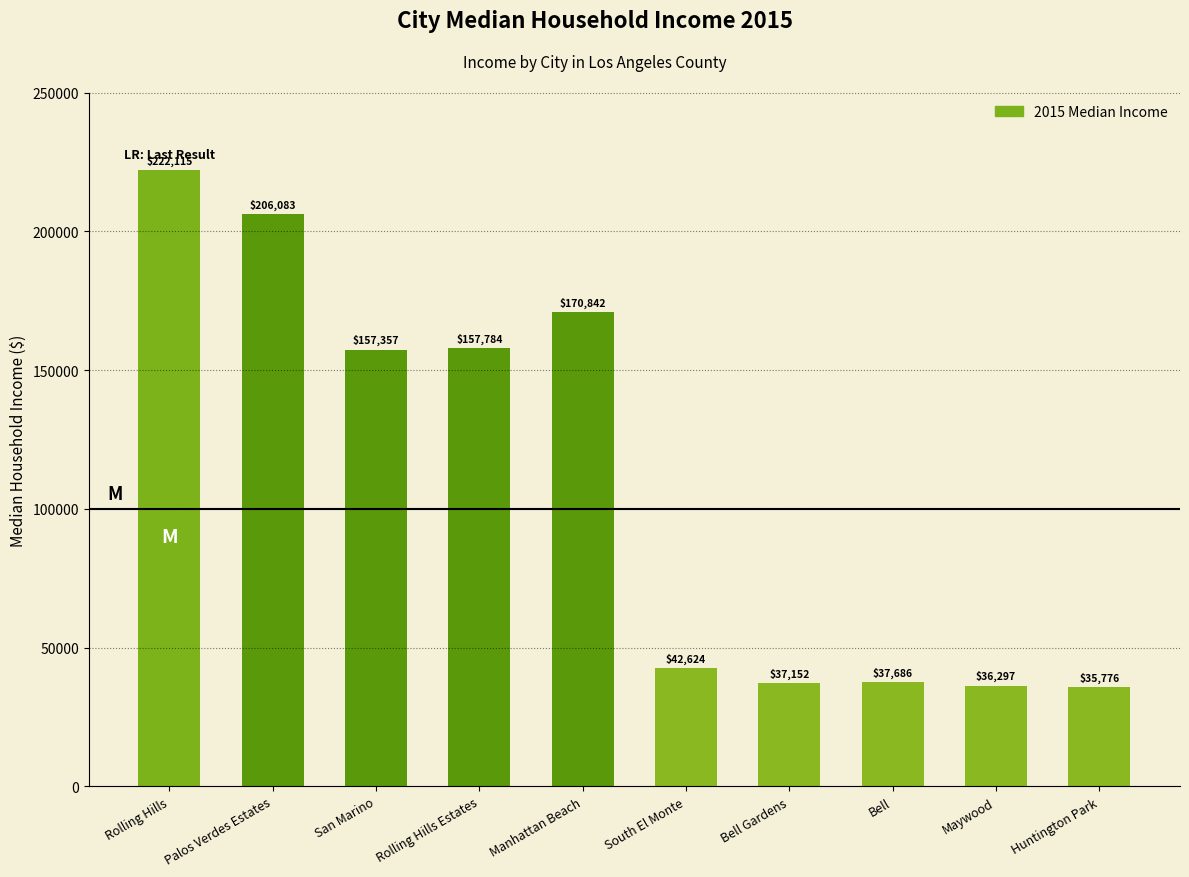

What is the minimum value shown in the chart?

35776